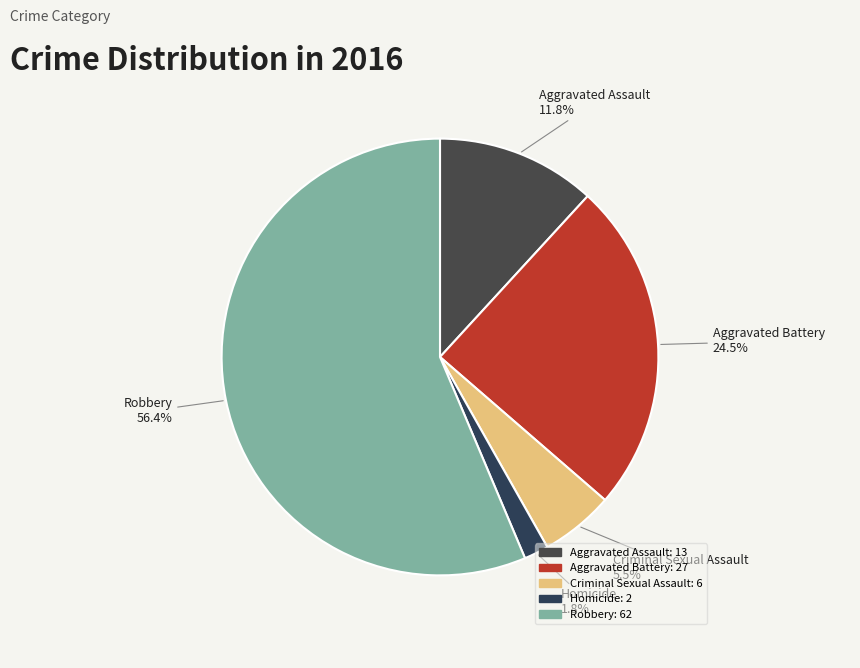

To the nearest percent, what portion does Robbery represent?

56%